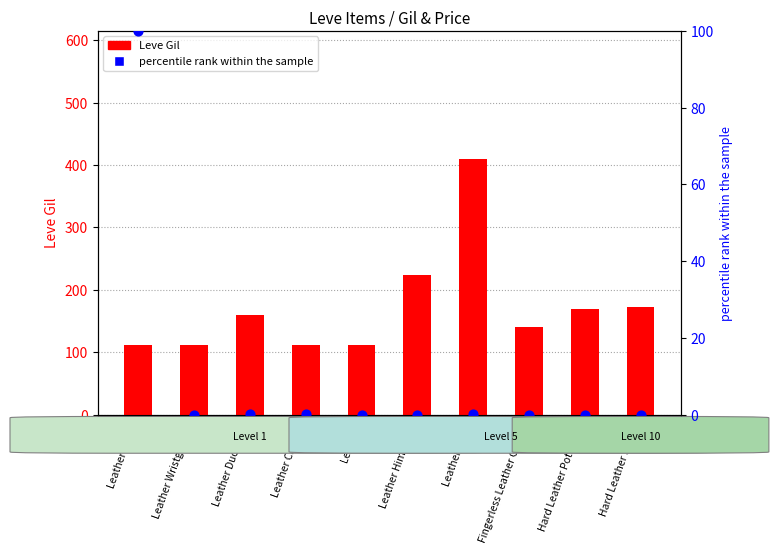

Which series has the largest total across all categories?

Leve Gil